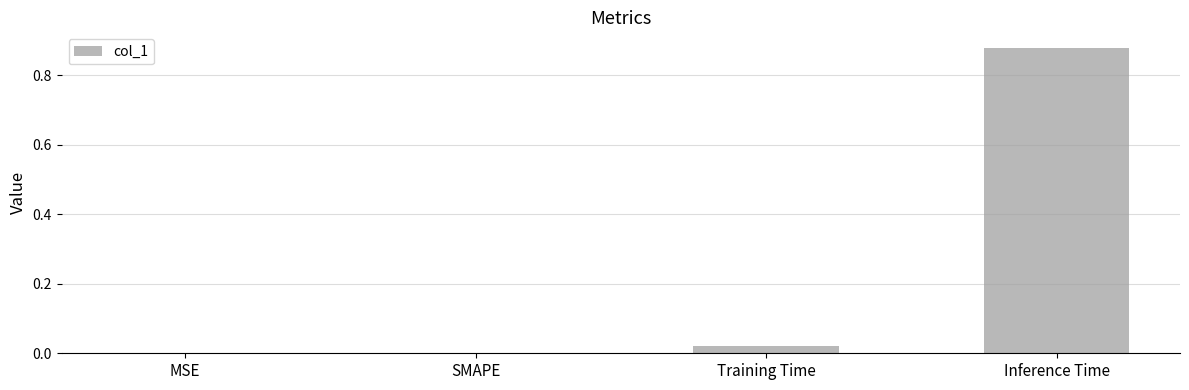

Which category has the highest value across all series?

Inference Time